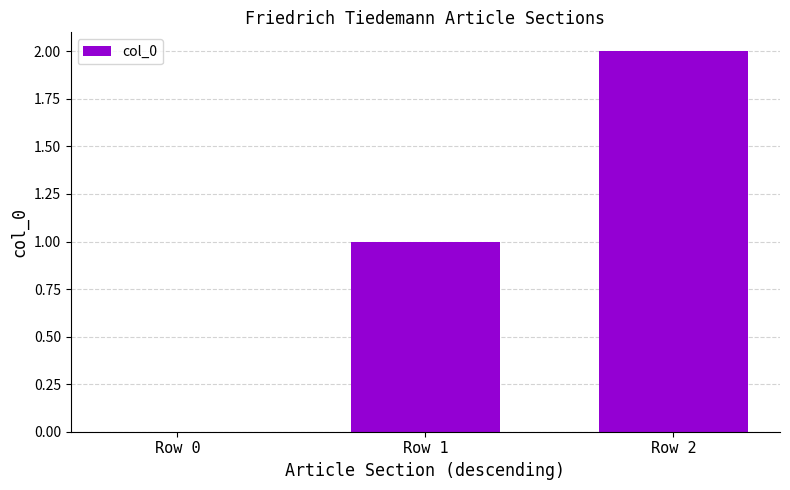

What is the change in value from Row 1 to Row 2?

+1